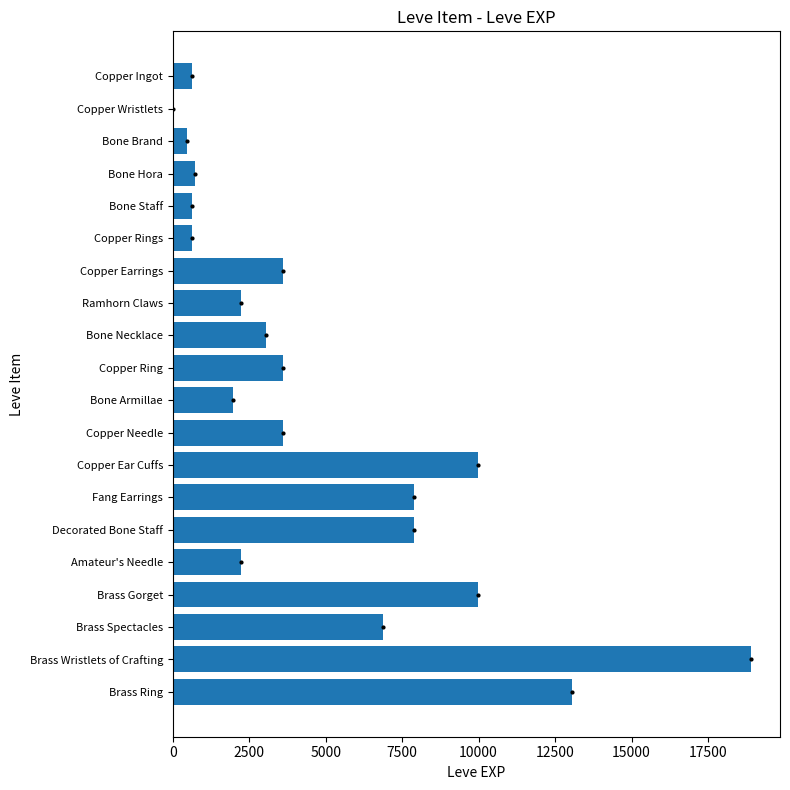

Count the number of data series in this chart.

1